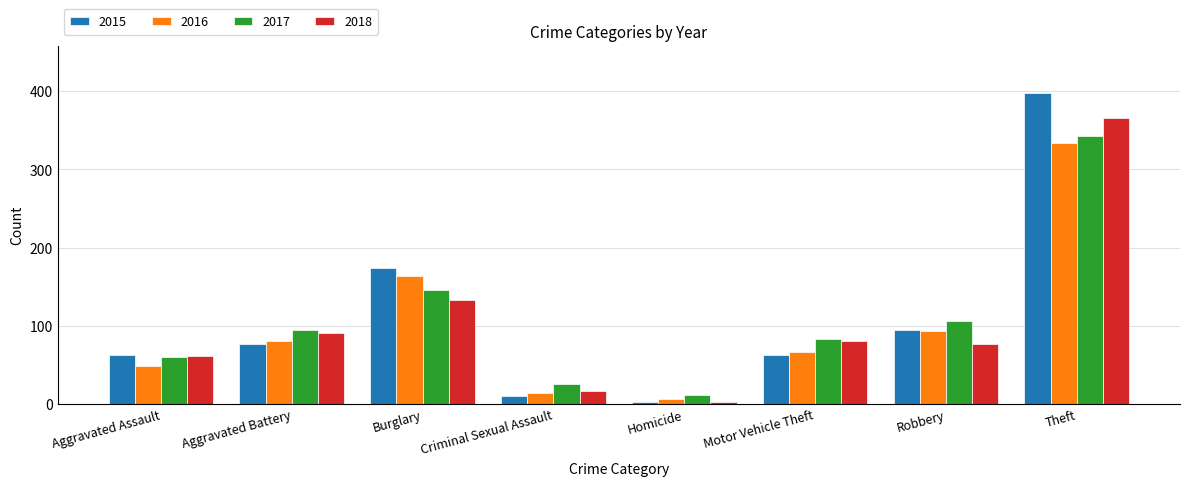

How many data points in 2018 are less than 80?

4